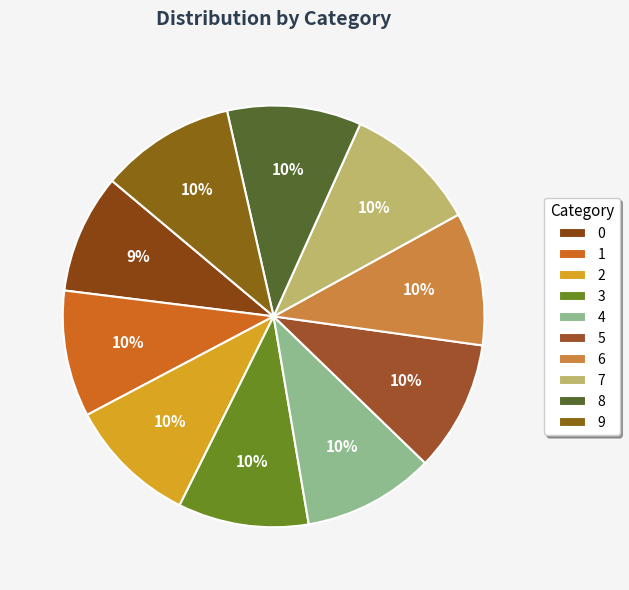

The 3 slice represents 10% of the pie. True or false?

True